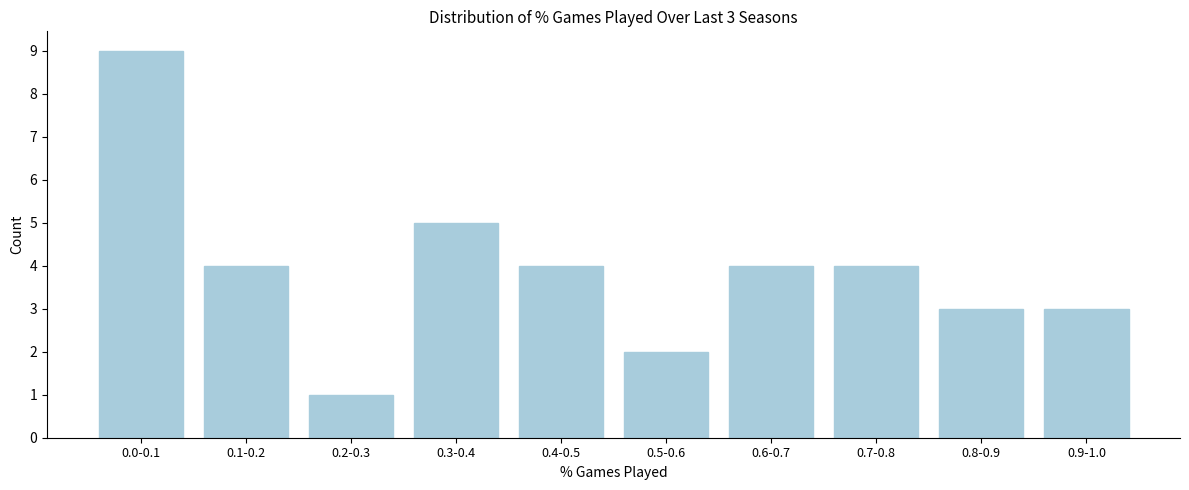

Reading left to right, extract all data points from this chart.

0.0-0.1=9	0.1-0.2=4	0.2-0.3=1	0.3-0.4=5	0.4-0.5=4	0.5-0.6=2	0.6-0.7=4	0.7-0.8=4	0.8-0.9=3	0.9-1.0=3